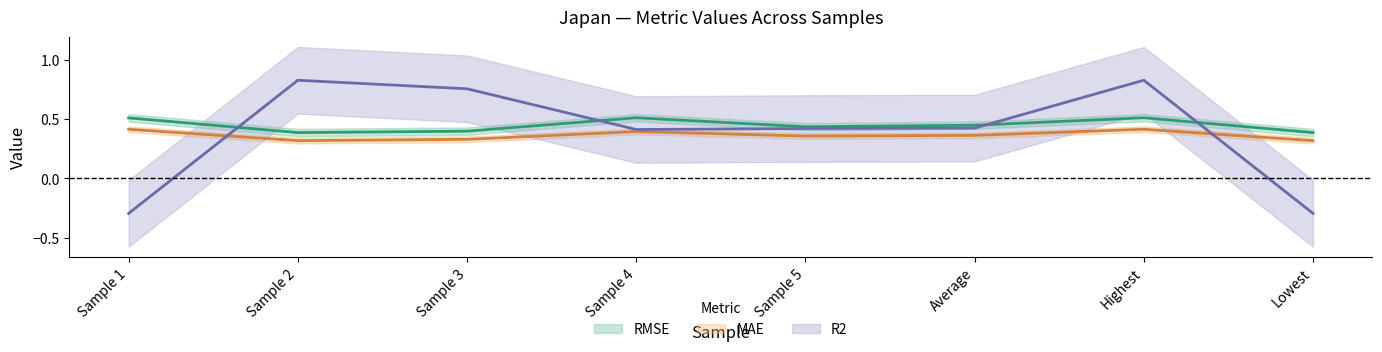

Is this an area chart (filled region under the line)?

No